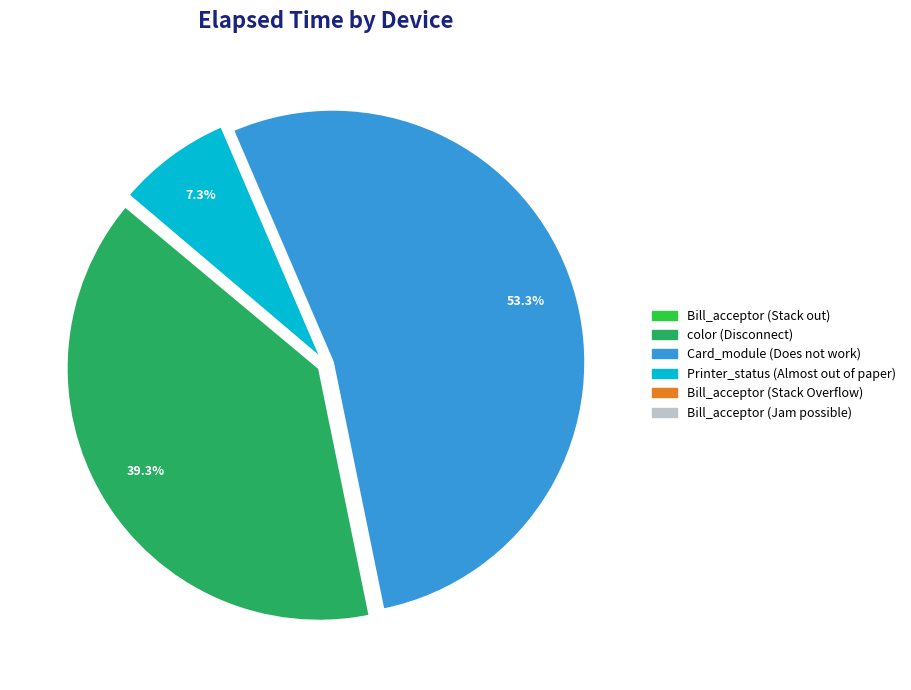

What portion of the pie excludes color (Disconnect)?

60.7%